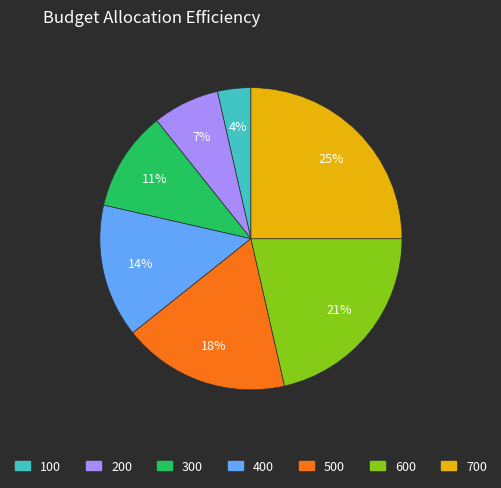

How many segments does this pie chart have?

7